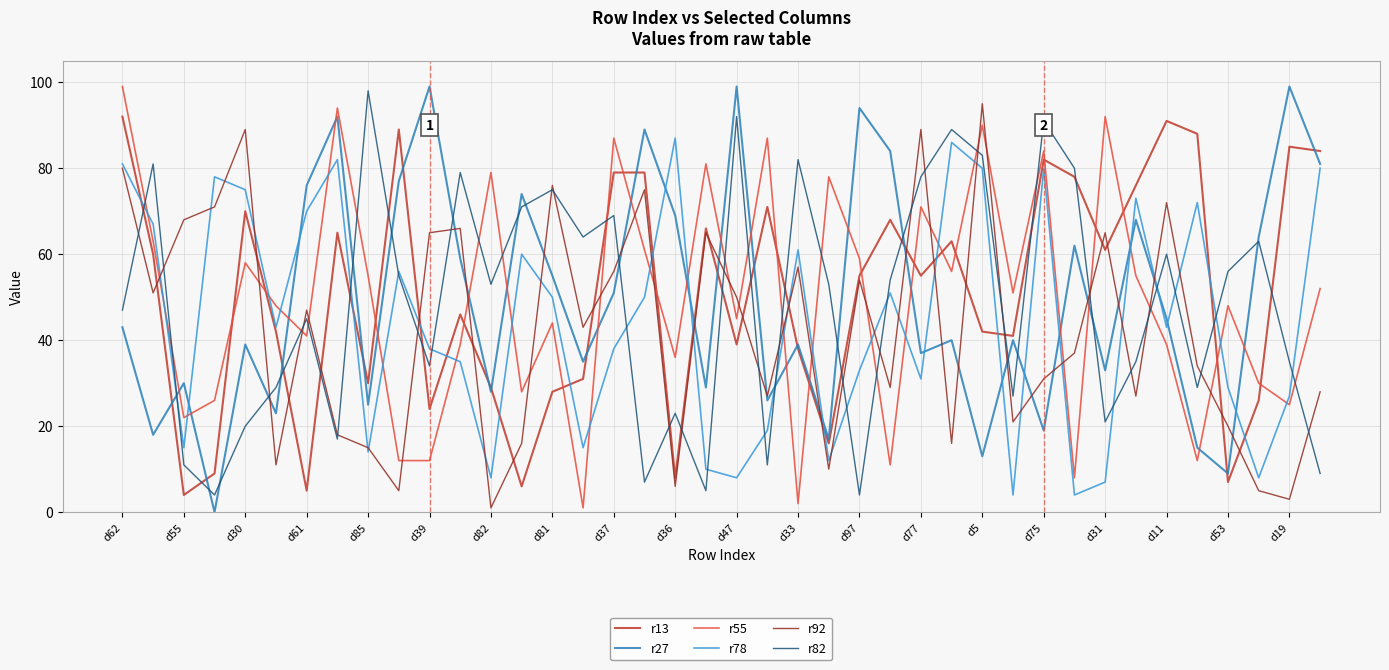

How many distinct data groups are displayed?

6